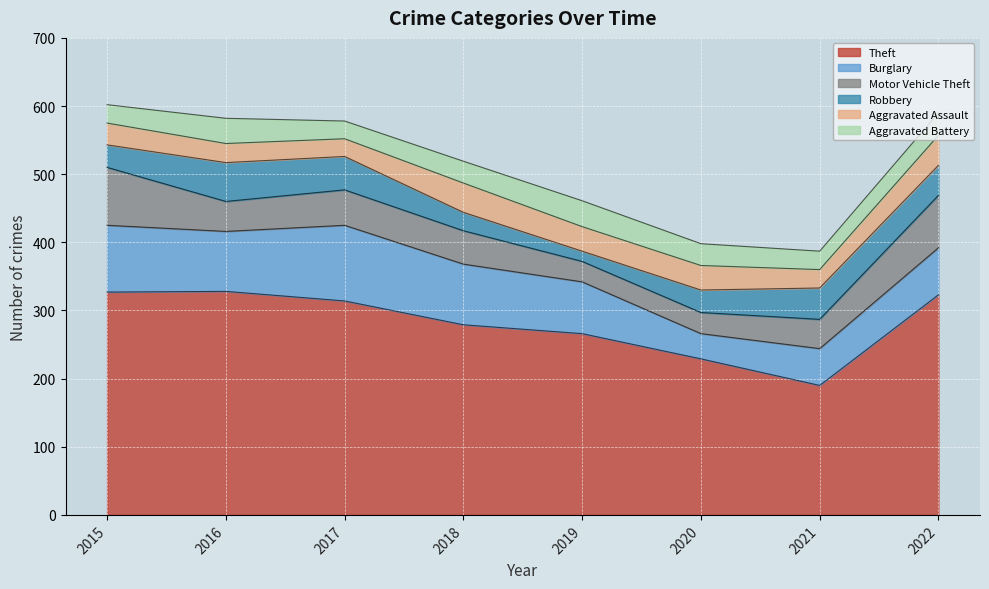

Reading left to right, transcribe all the data shown in this chart.

Theft: 2015=327	2016=328	2017=314	2018=279	2019=266	2020=229	2021=190	2022=323
Burglary: 2015=98	2016=88	2017=111	2018=89	2019=76	2020=37	2021=54	2022=69
Motor Vehicle Theft: 2015=85	2016=44	2017=52	2018=49	2019=30	2020=31	2021=43	2022=77
Robbery: 2015=33	2016=57	2017=49	2018=27	2019=15	2020=33	2021=46	2022=44
Aggravated Assault: 2015=32	2016=28	2017=26	2018=43	2019=36	2020=36	2021=27	2022=44
Aggravated Battery: 2015=27	2016=37	2017=26	2018=32	2019=38	2020=32	2021=27	2022=33